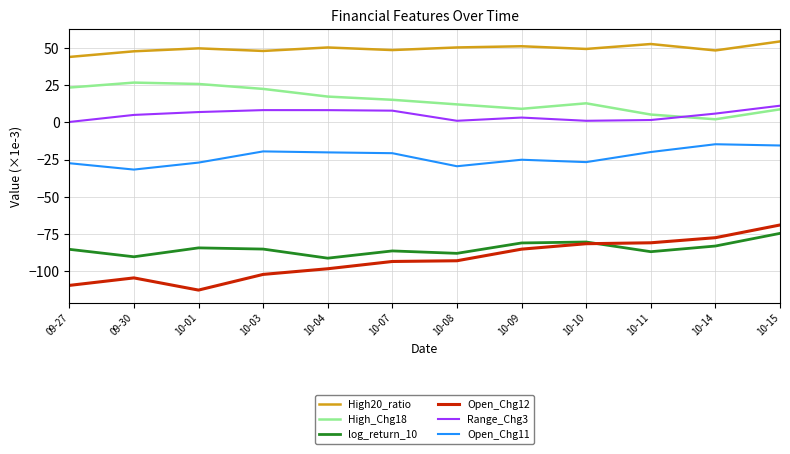

What is the total value across all series at 10-04?

-134.2